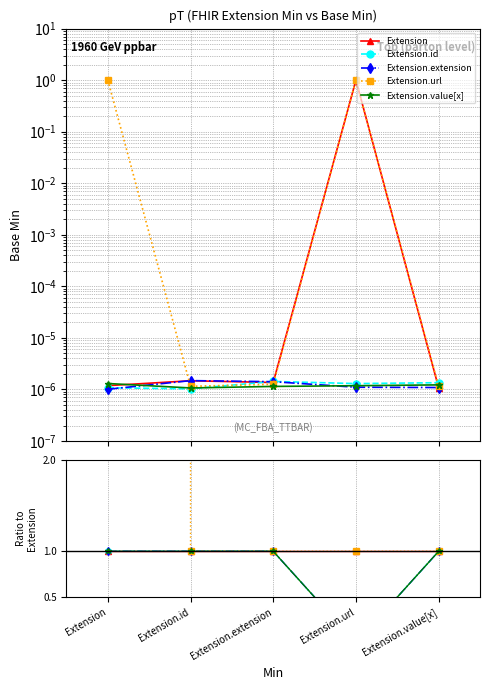

The Extension.extension series shows 0.7 at Extension.value[x]. True or false?

False